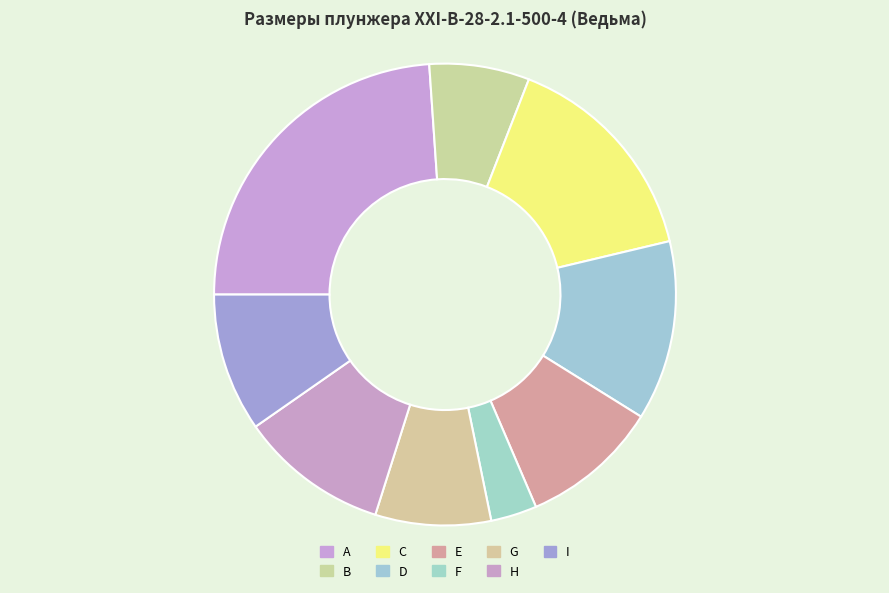

What is the ratio of the value at C to the value at E?

1.6